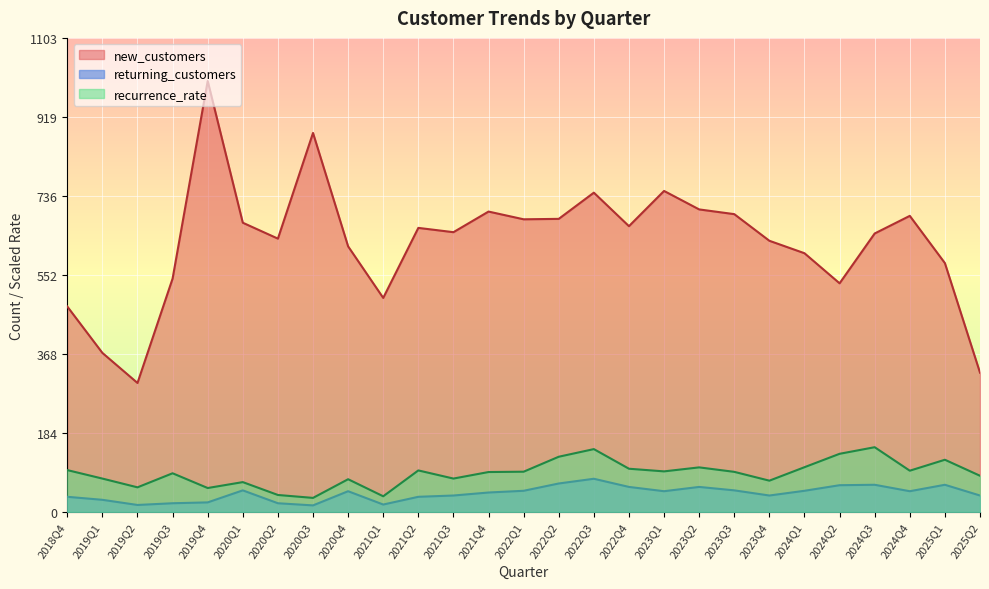

What is the lowest value of the returning_customers series?

15.0